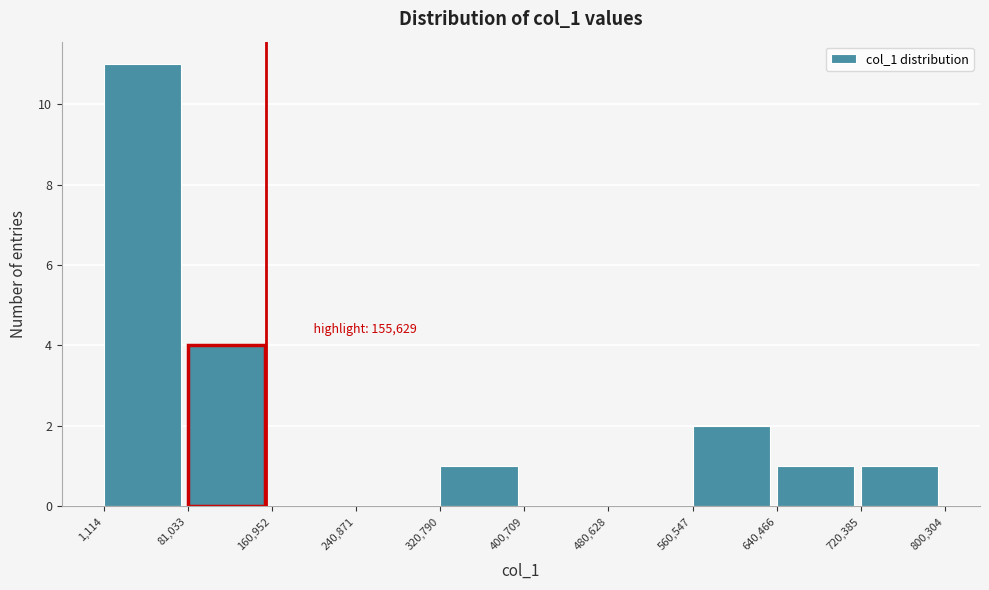

Over which range of the x-axis is the bar tallest?

1,114 to 81,033